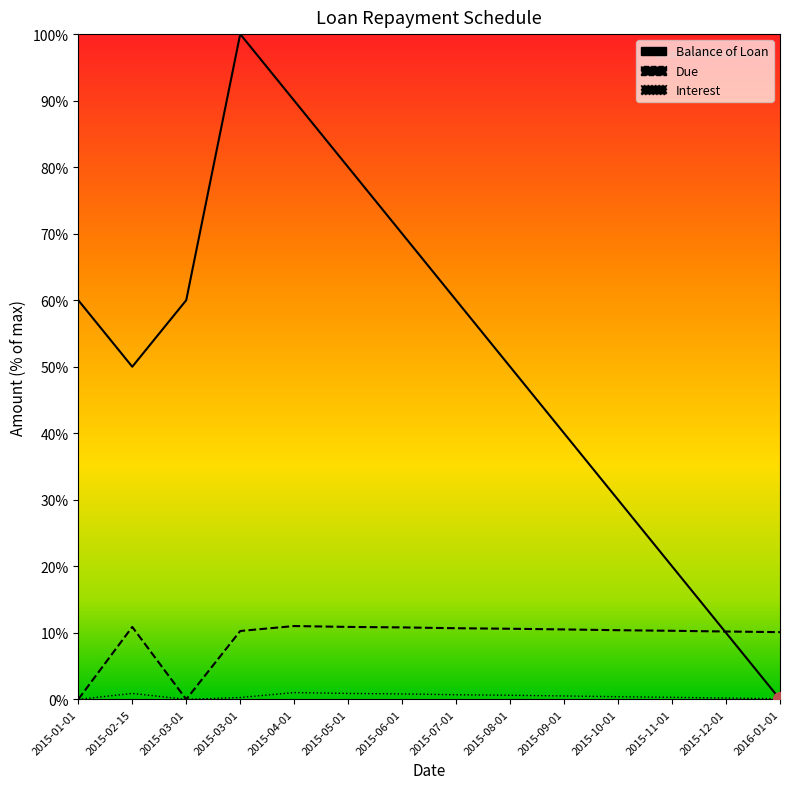

At how many categories does at least one series exceed 79?

3